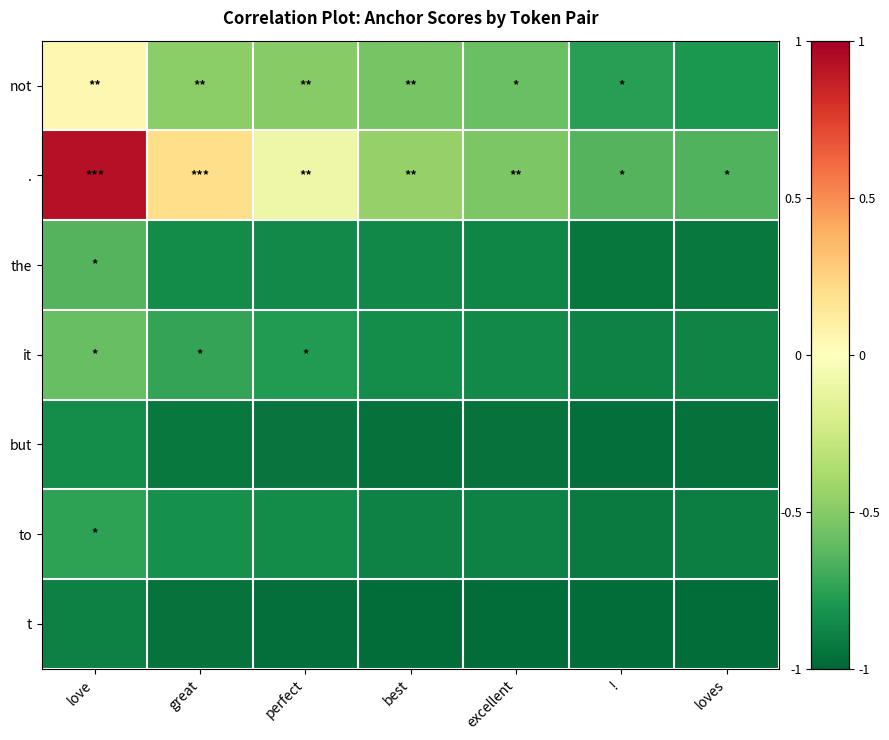

At which category does the chart reach its peak across all series?

love